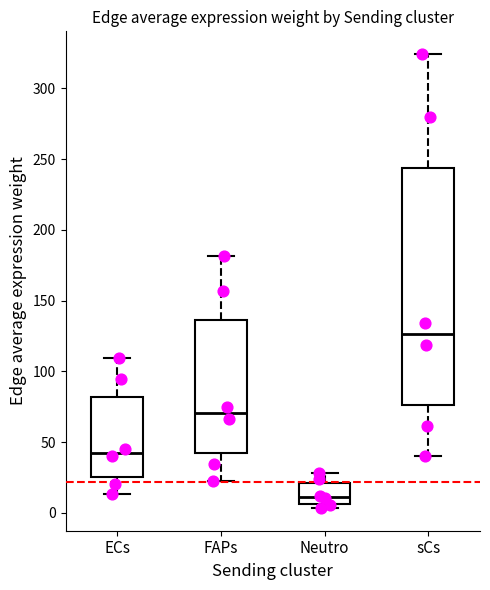

Where does the median line of the box for Neutro sit on the y-axis? The values are not printed on the chart, so give them approximately, as read against the axis.

10